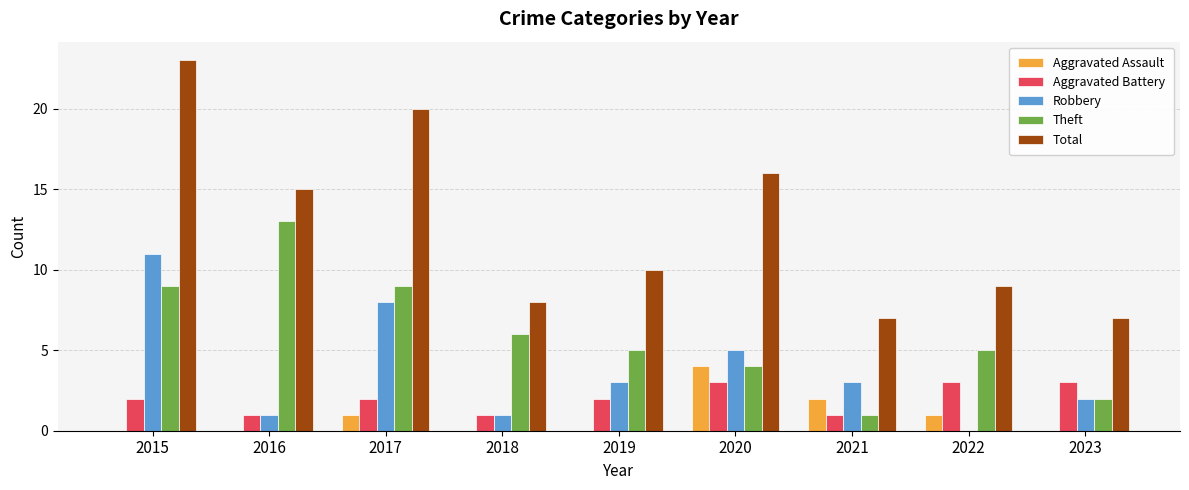

Reading left to right, what are all the values shown in this chart?

Aggravated Assault: 0	0	1	0	0	4	2	1	0
Aggravated Battery: 2	1	2	1	2	3	1	3	3
Robbery: 11	1	8	1	3	5	3	0	2
Theft: 9	13	9	6	5	4	1	5	2
Total: 23	15	20	8	10	16	7	9	7